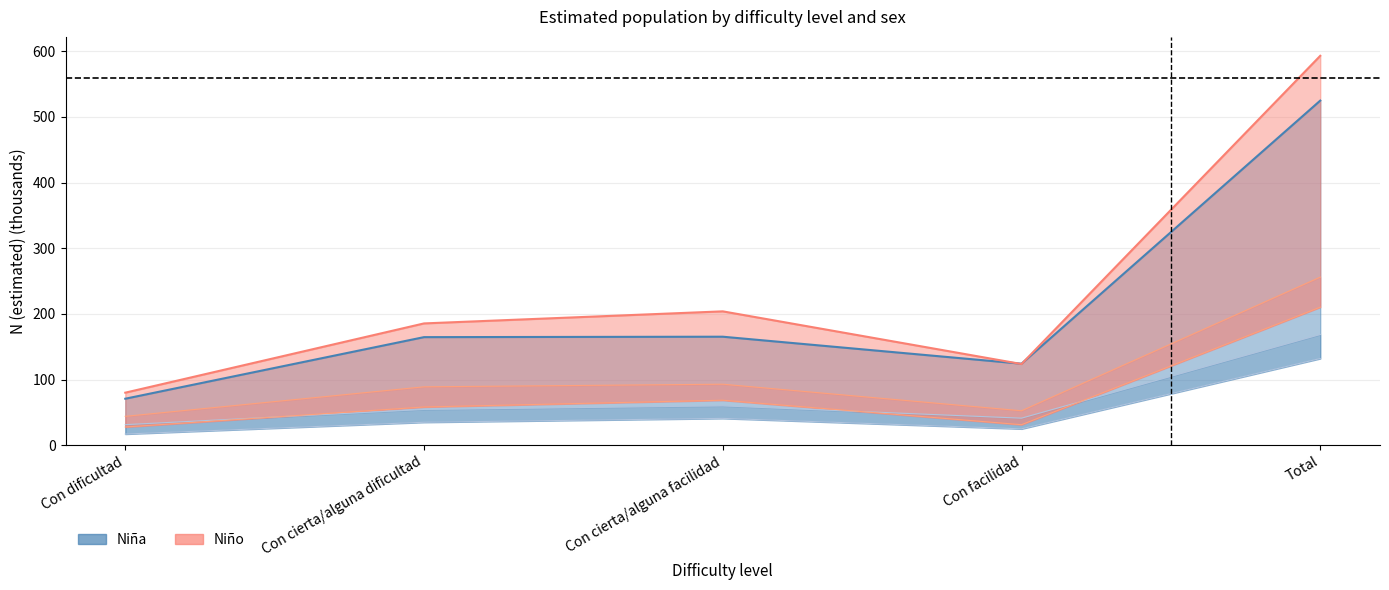

Which category has the lowest value in the Nina_N_estimada series?

Con dificultad